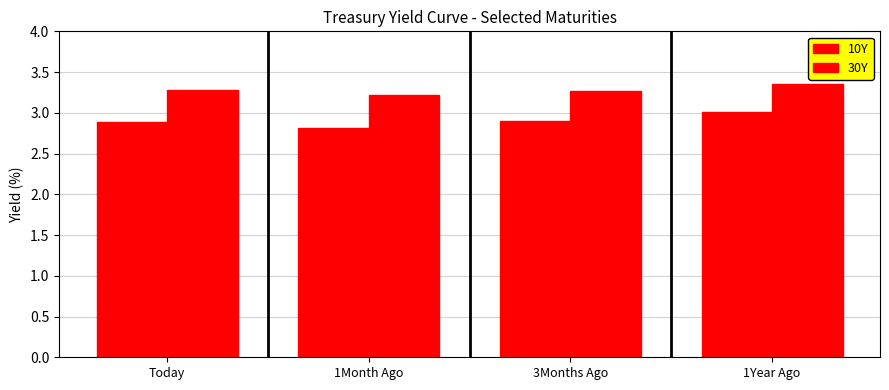

At which label does 30Y reach its minimum?

1Month Ago